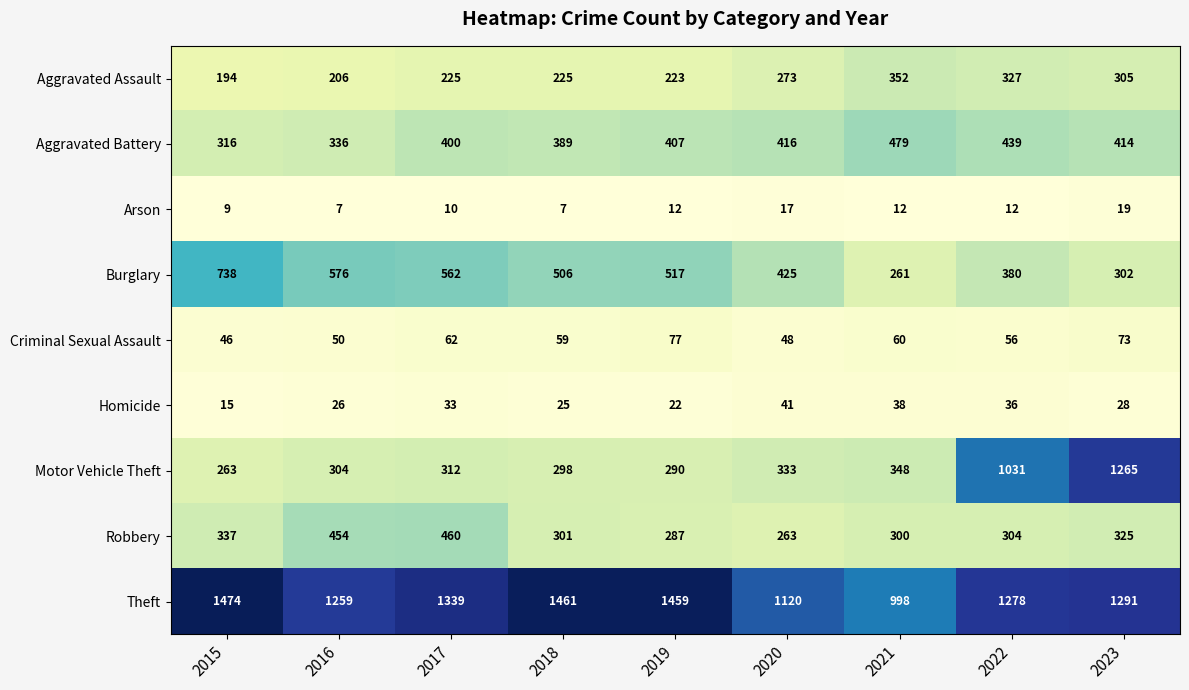

The Motor Vehicle Theft series shows 312 at 2017. True or false?

True